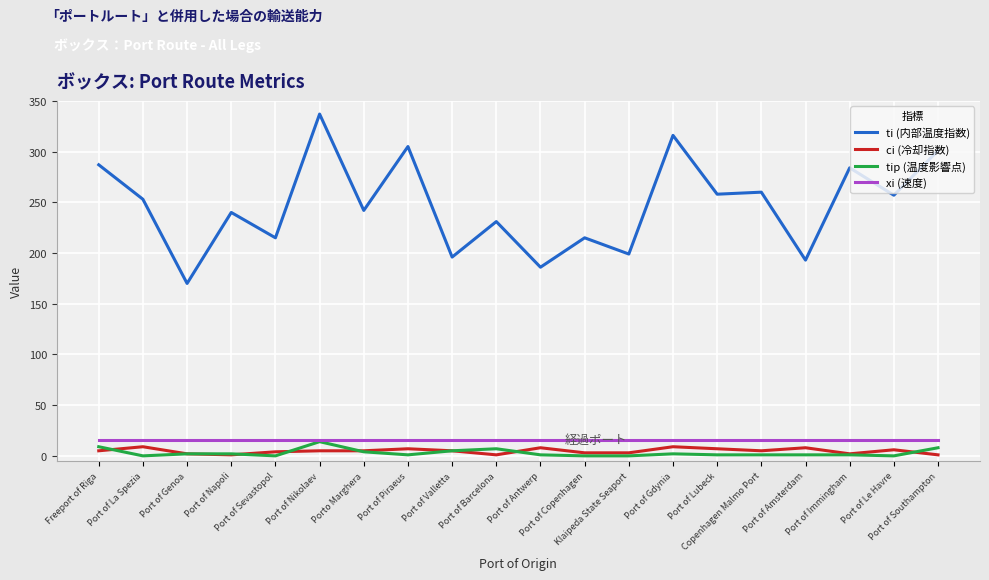

True or false: ci (冷却指数) and ti (内部温度指数) cross at least once.

False